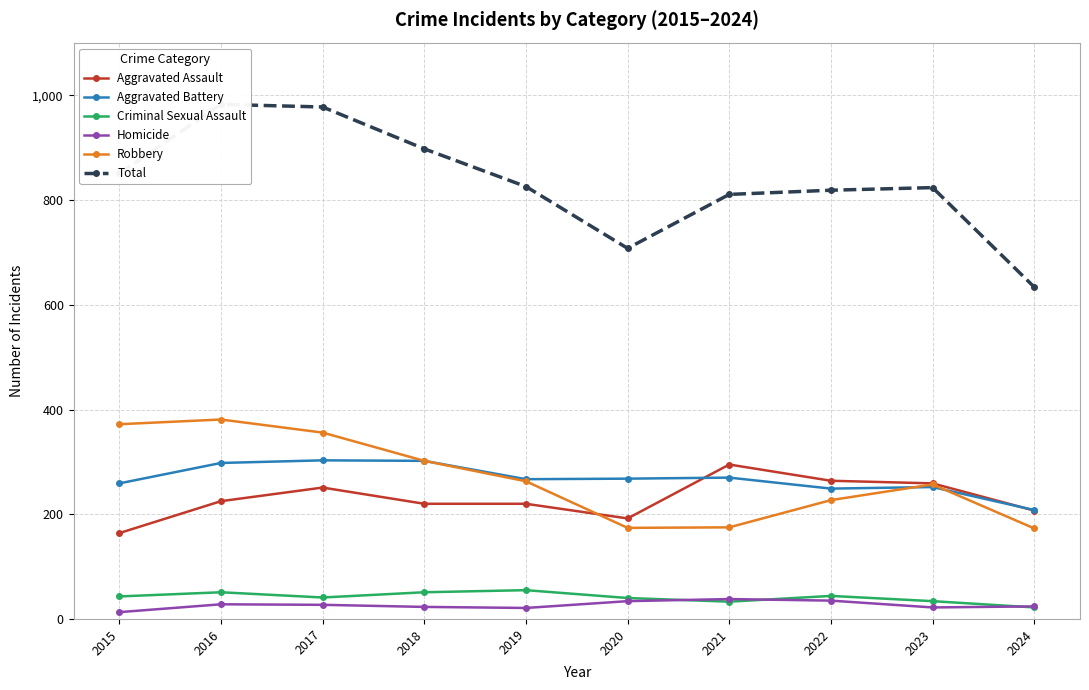

What is the average value of the Aggravated Assault series?

230